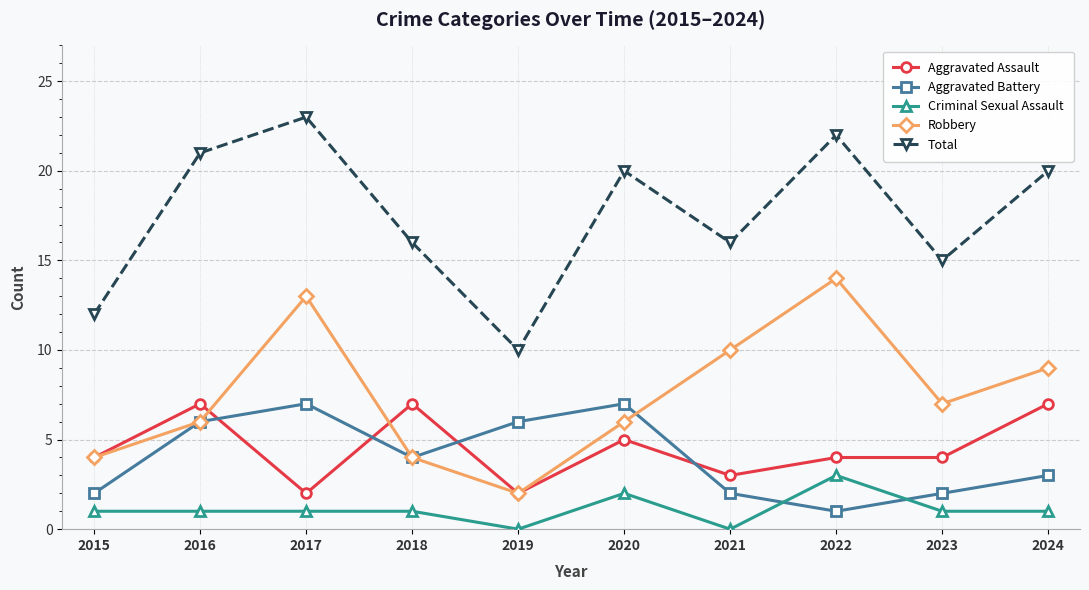

Count the number of categories in the chart.

10